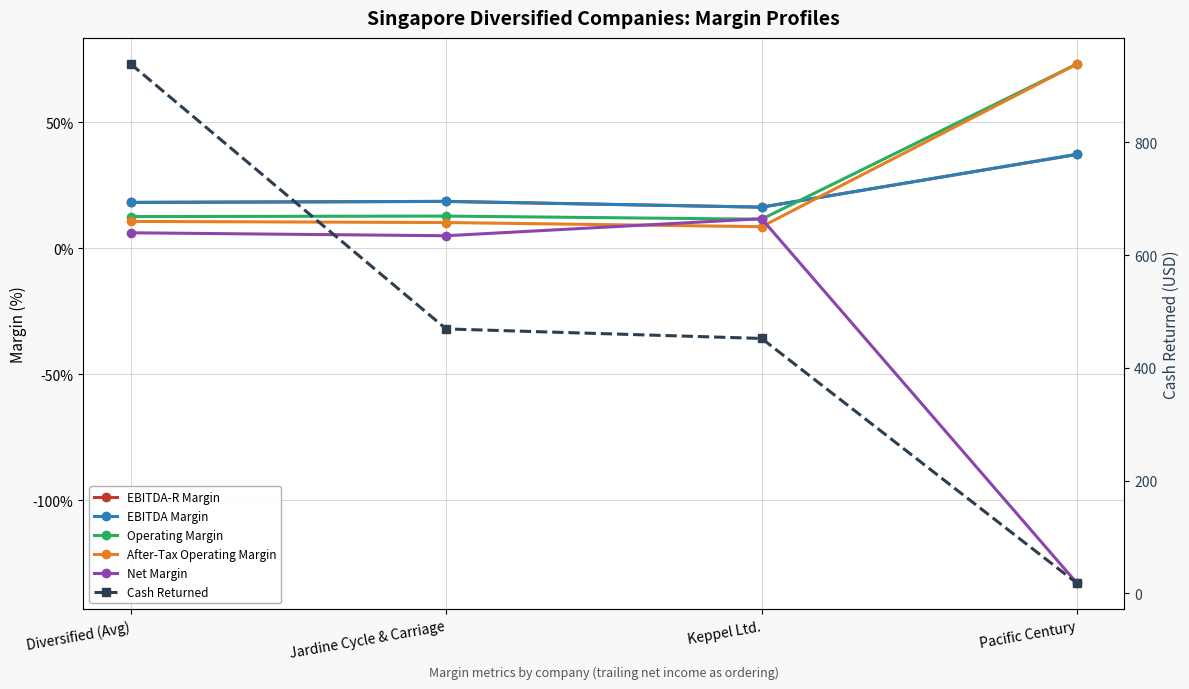

At which label does EBITDA-R Margin first exceed 18?

Diversified (Avg)